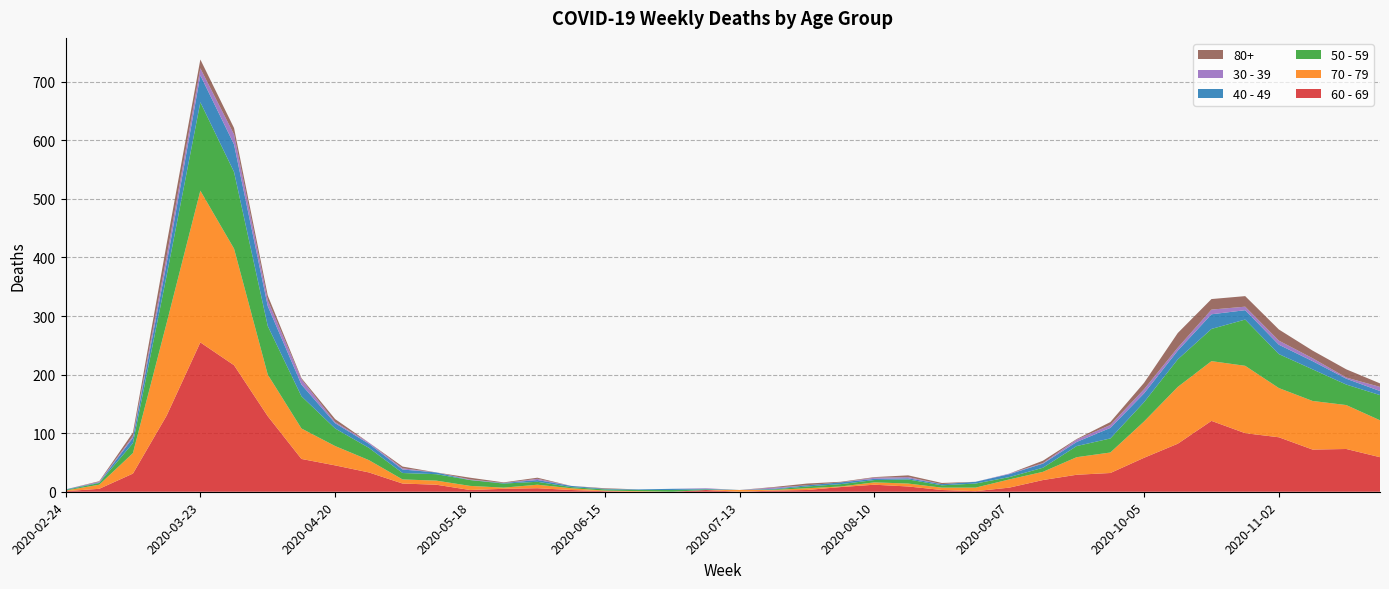

Reading left to right, transcribe all the data shown in this chart.

60 - 69: 1	5	31	130	255	216	129	56	45	33	14	12	3	5	6	3	1	0	0	3	0	2	3	8	12	9	3	1	7	20	29	32	58	82	121	100	93	72	73	59
70 - 79: 1	7	35	158	259	199	71	52	33	21	7	7	7	2	6	3	1	1	0	0	3	1	3	1	4	5	4	6	14	14	30	35	62	97	102	115	84	83	75	63
50 - 59: 1	3	17	81	151	131	83	55	30	21	11	11	10	7	5	2	2	2	3	1	0	1	3	4	4	7	4	7	4	7	19	24	33	47	55	79	58	54	35	43
40 - 49: 1	1	9	21	46	47	34	20	9	7	6	3	0	1	3	2	1	1	2	1	0	1	2	3	2	2	2	3	5	7	7	18	15	15	25	16	16	14	10	7
30 - 39: 0	1	3	12	12	17	10	9	2	2	2	0	1	0	2	0	0	0	0	1	0	2	0	0	2	2	0	0	1	1	4	5	7	5	8	6	7	5	2	7
80+: 0	1	6	21	15	11	8	2	5	0	3	0	3	1	2	0	1	0	0	0	0	1	3	1	1	3	2	0	0	4	1	5	11	25	18	18	19	13	14	6